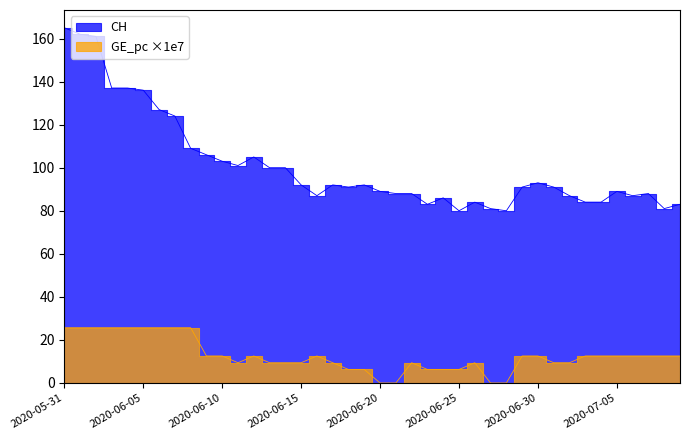

Where is the first local maximum for GE_pc?

2020-06-12